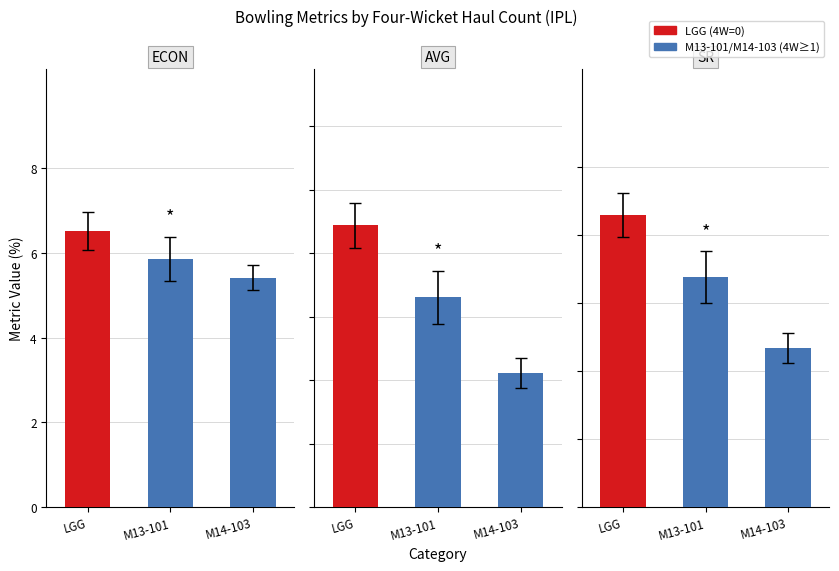

What is the lowest value of the SR series?

11.7